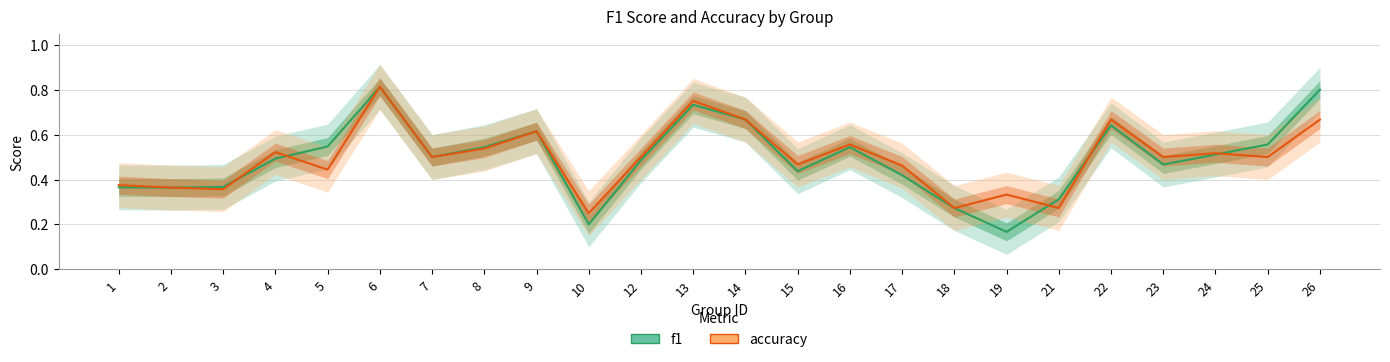

At how many categories does at least one series exceed 0?

24